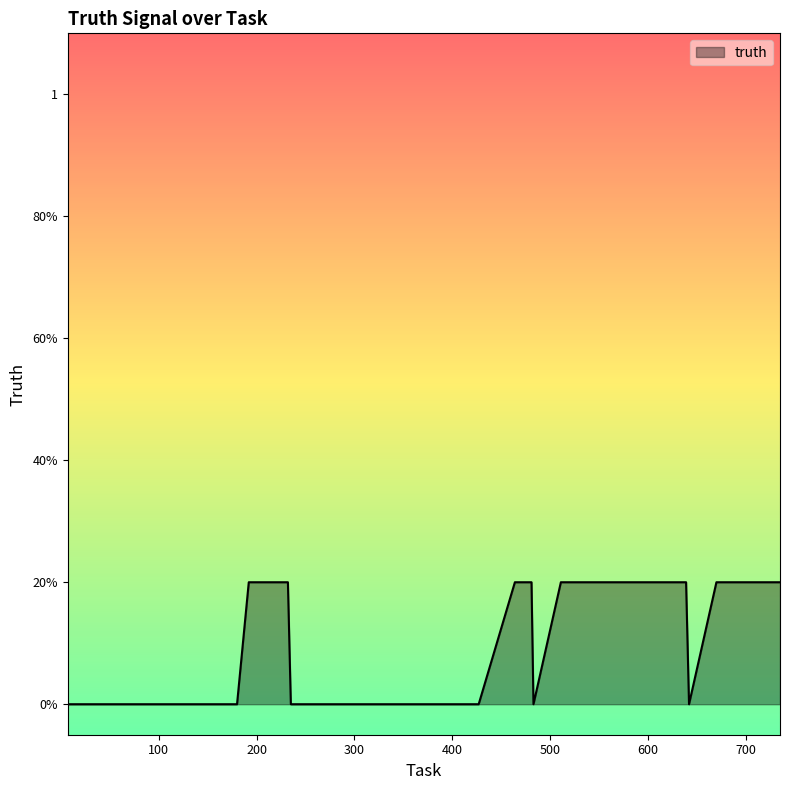

Does the chart have visible grid lines?

No